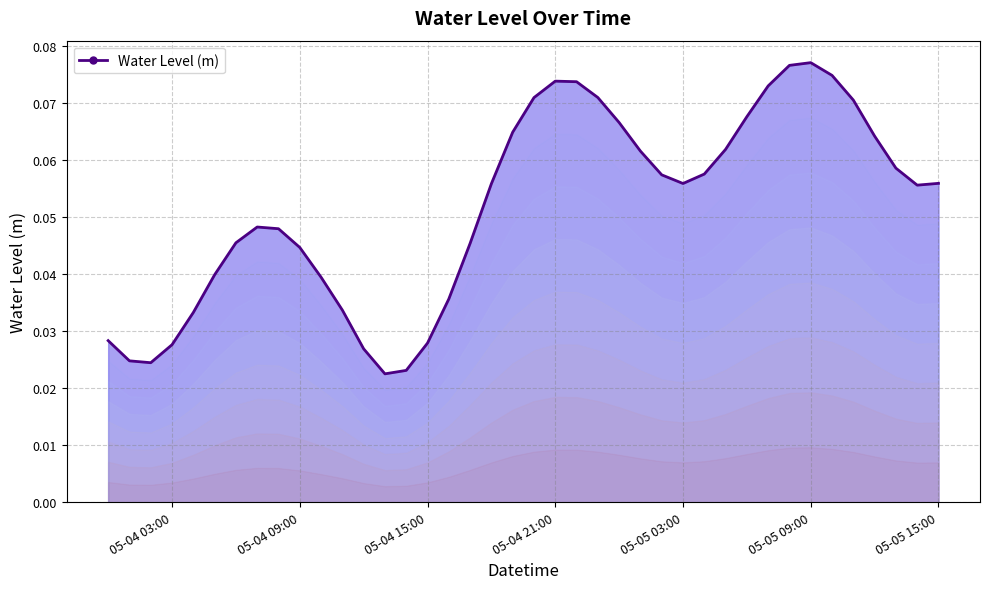

What is the label of the 16th point from the left?

05-04 15:00